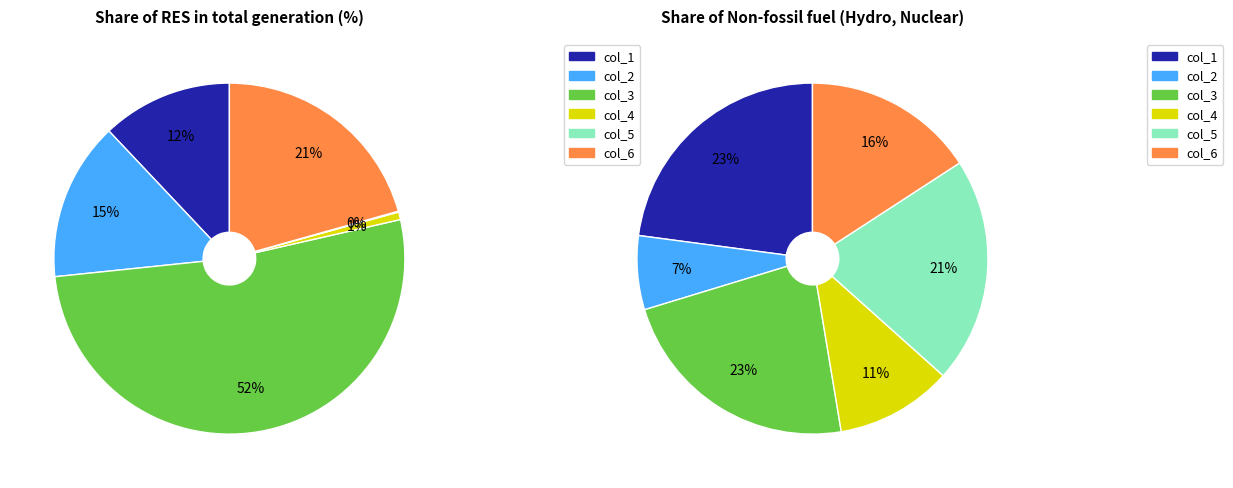

To the nearest percent, what is the average slice percentage?

17%